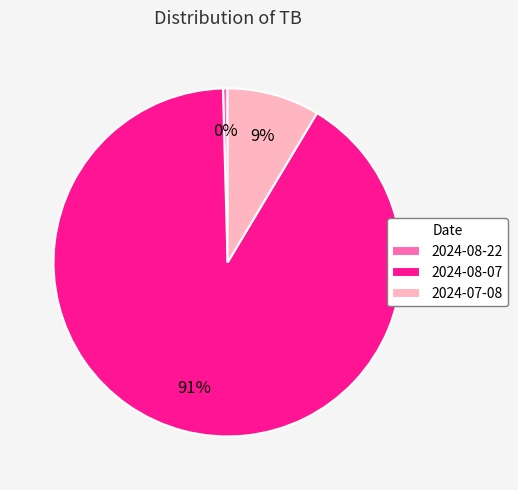

To the nearest percent, what is the difference between the 2024-08-07 and 2024-07-08 slice percentages?

82%